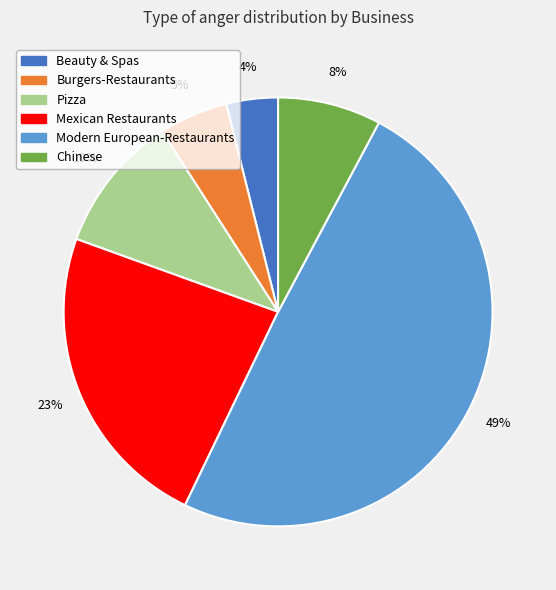

The Pizza slice represents 1% of the pie. True or false?

False